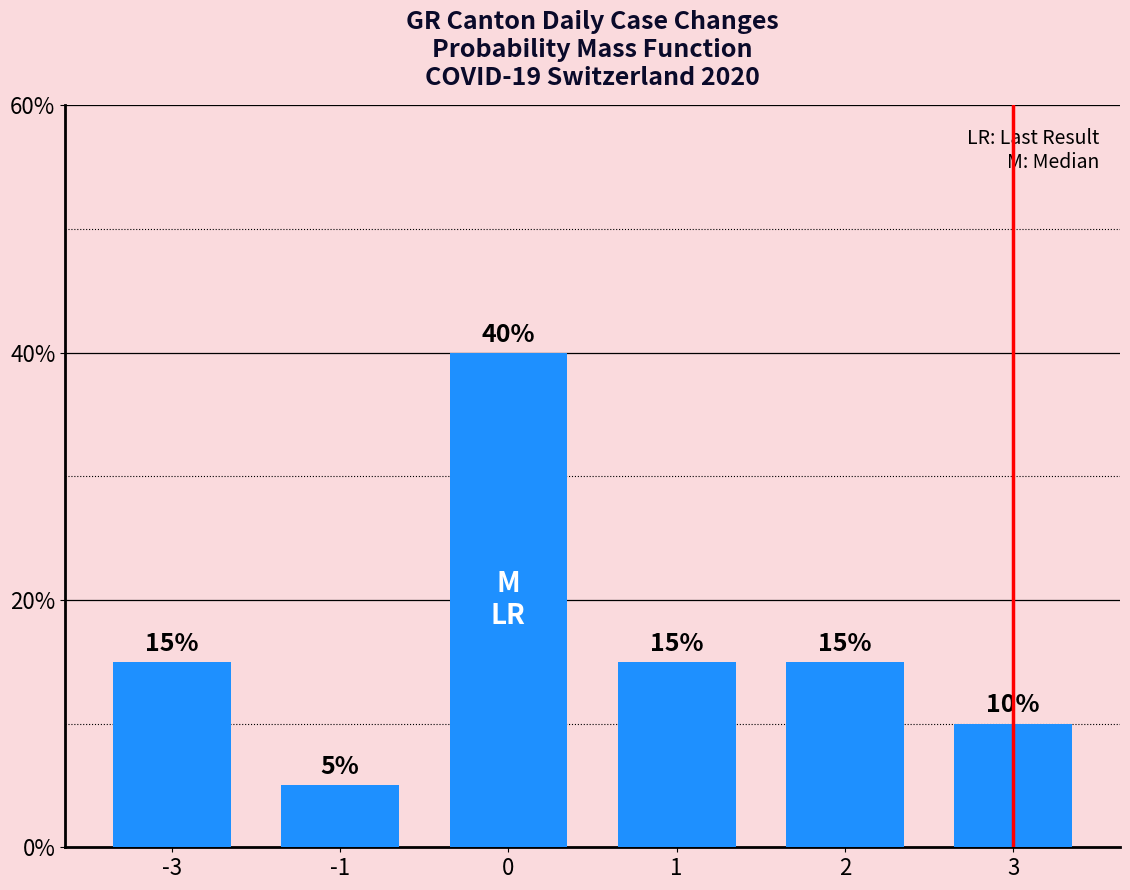

Reading left to right, extract all data points from this chart.

0.1	0.1	0.4	0.1	0.1	0.1